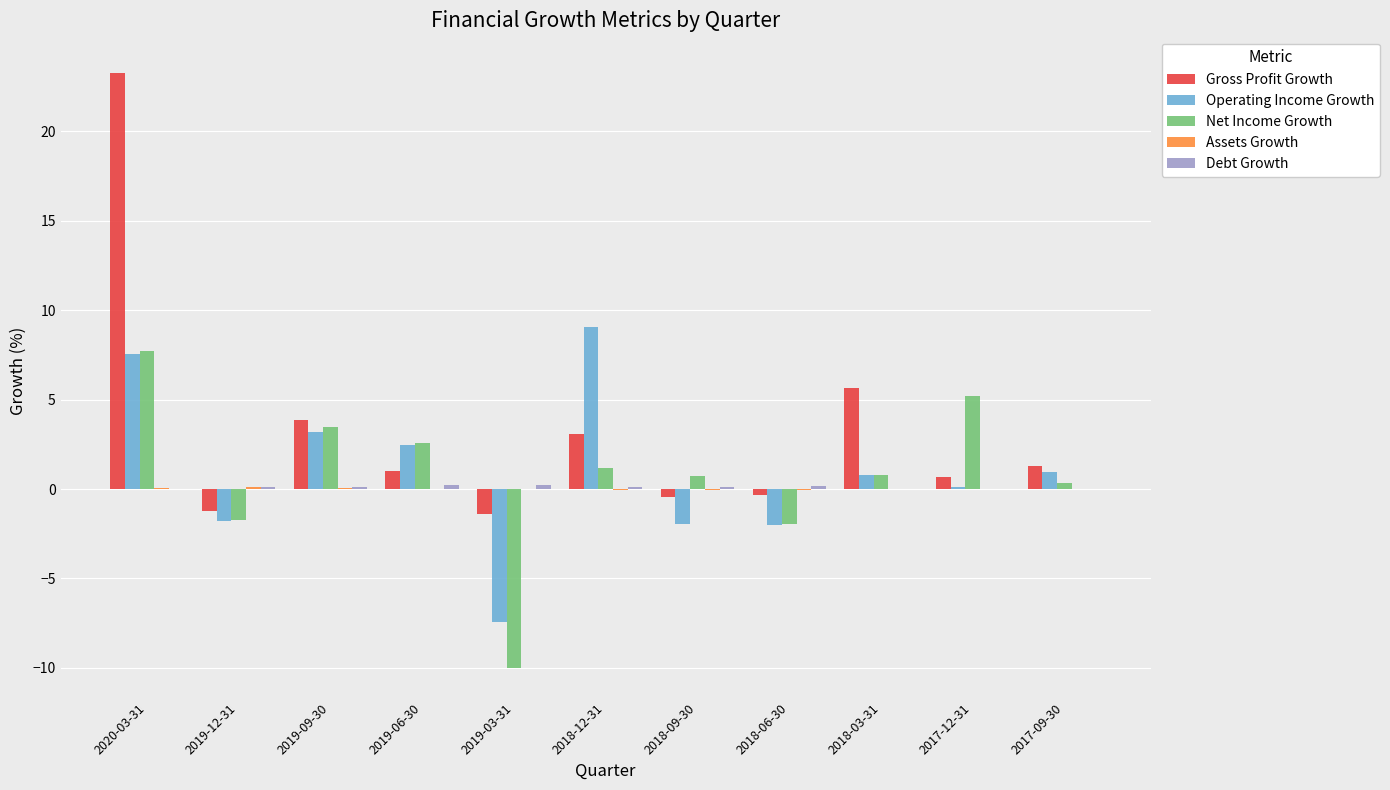

Which category has the highest value in the Operating Income Growth series?

2018-12-31